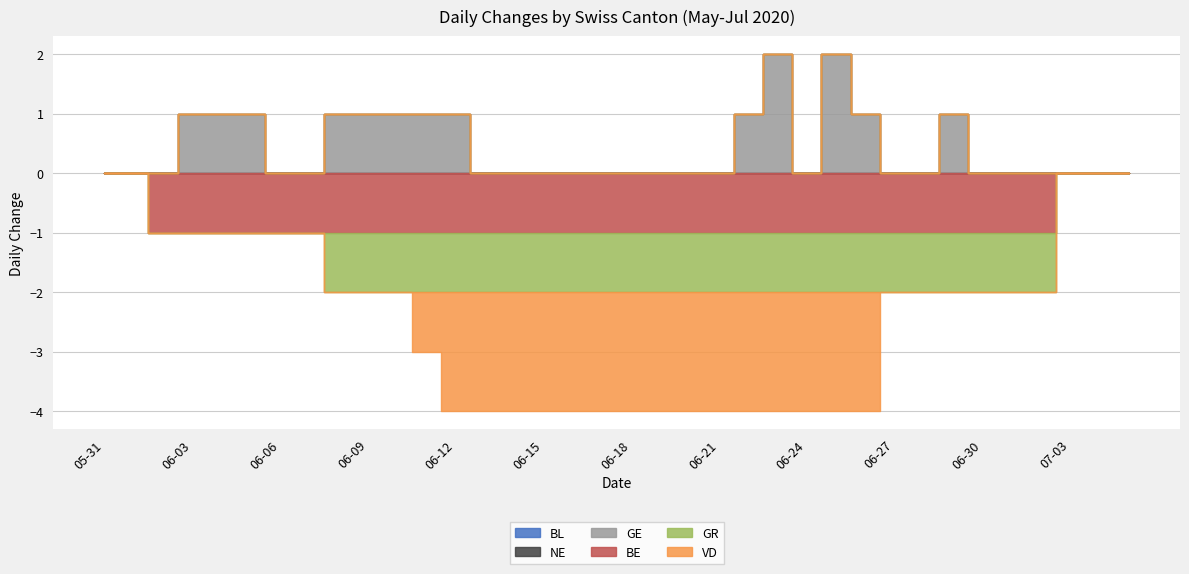

What is the spread (max minus min) of values at 2020-06-19?

2